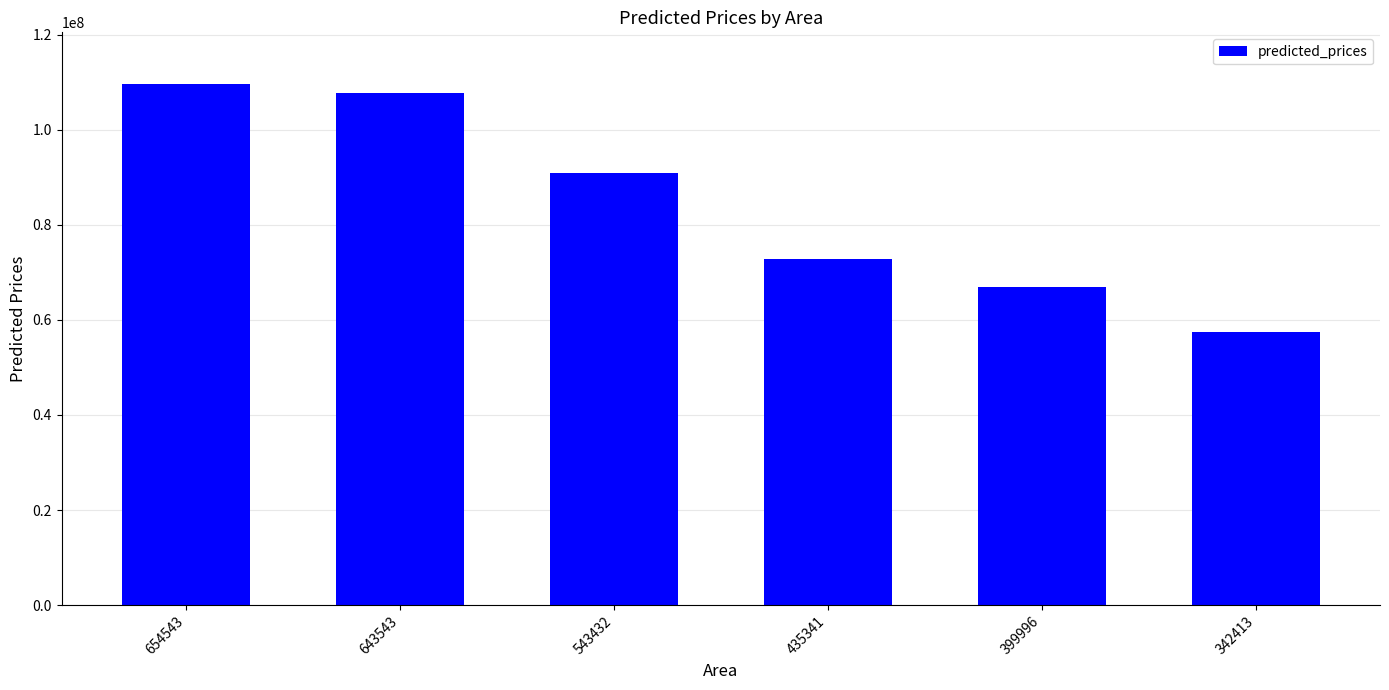

What is the average value?

84268919.8